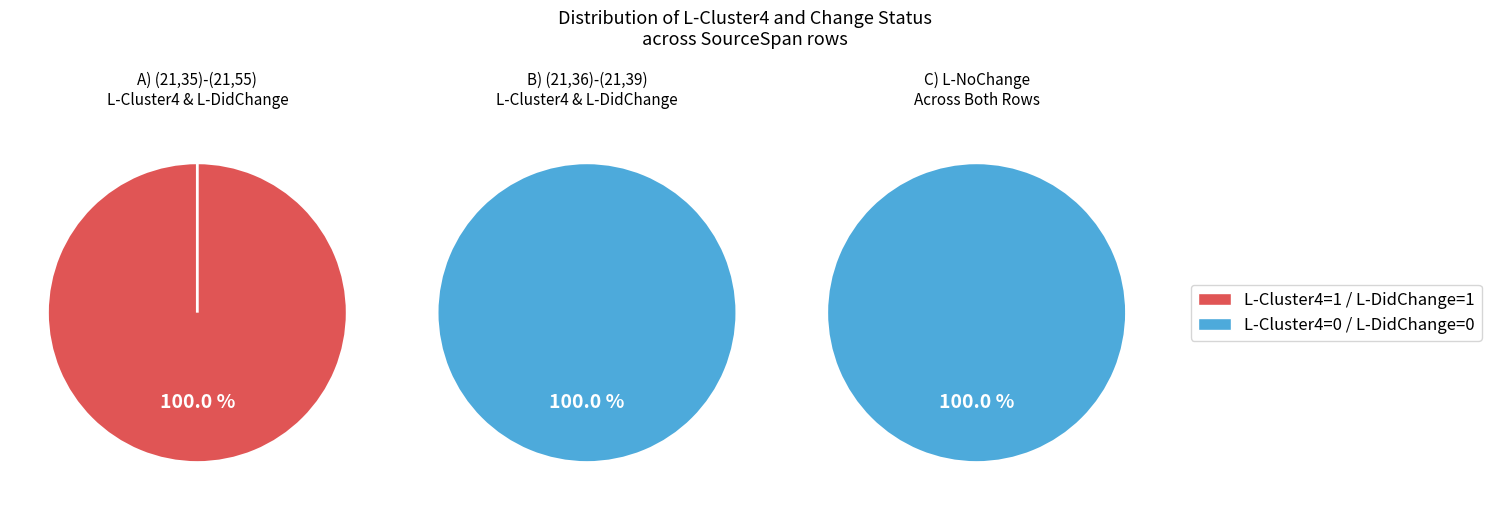

The (21,36)-(21,39) slice represents 0% of the pie. True or false?

True